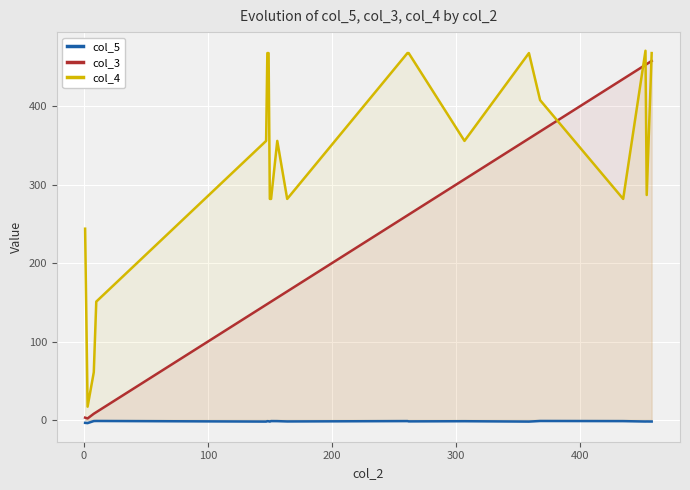

True or false: col_4 and col_5 intersect in this chart.

False